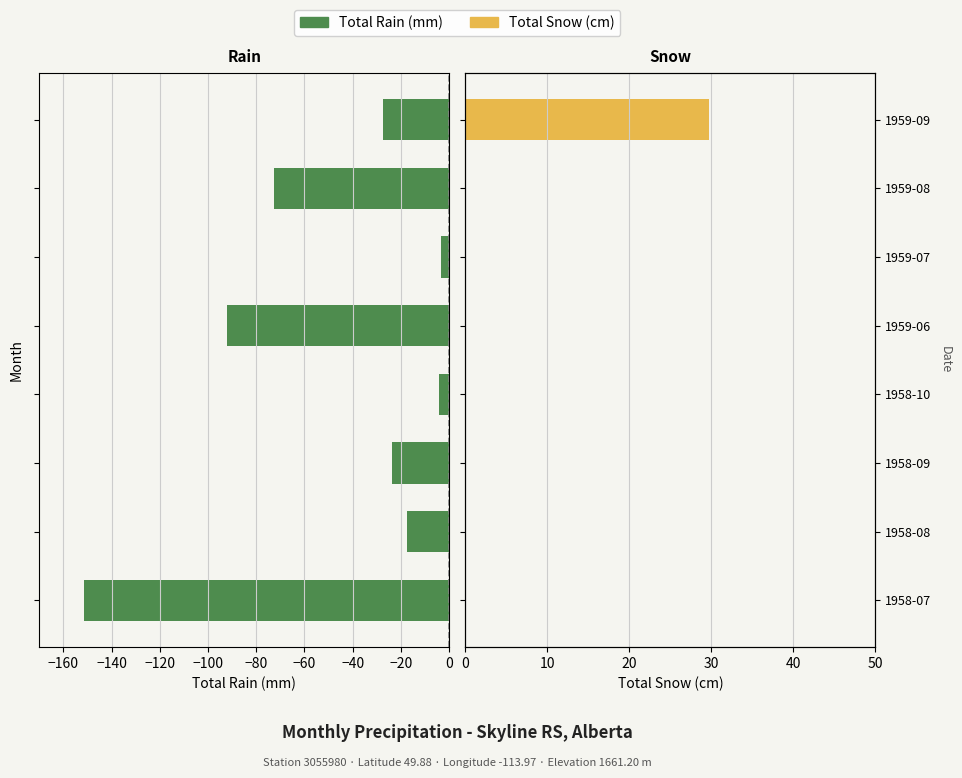

What is the average value of the Total Snow (cm) series?

3.7